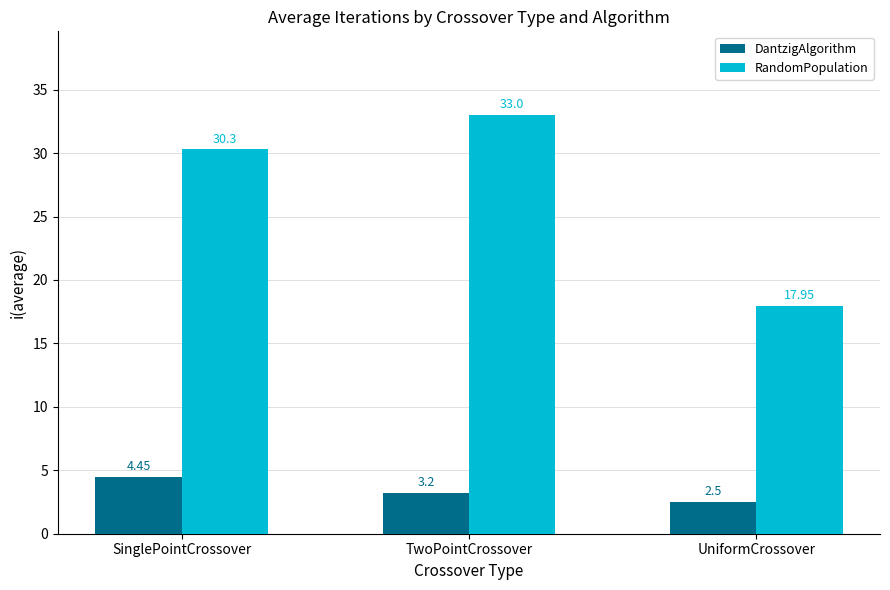

At which category is the sum across all series the highest?

TwoPointCrossover